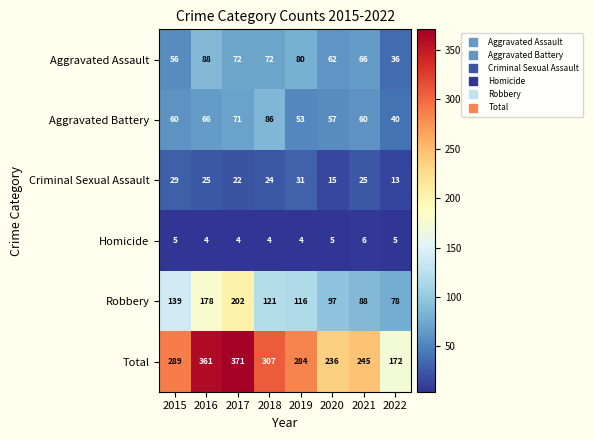

What is the difference between the maximum and minimum values in the Total series?

199